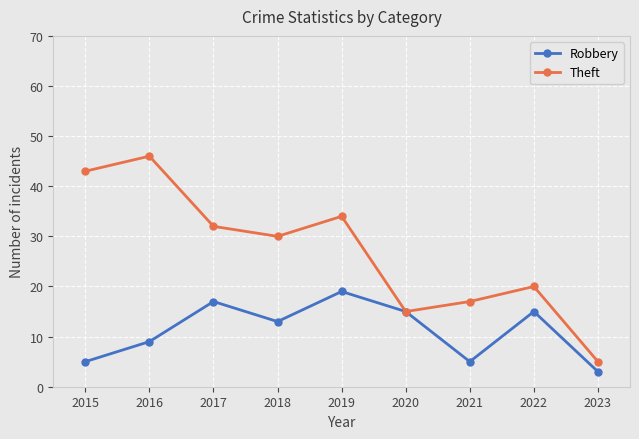

What is the sum of all Theft values?

242